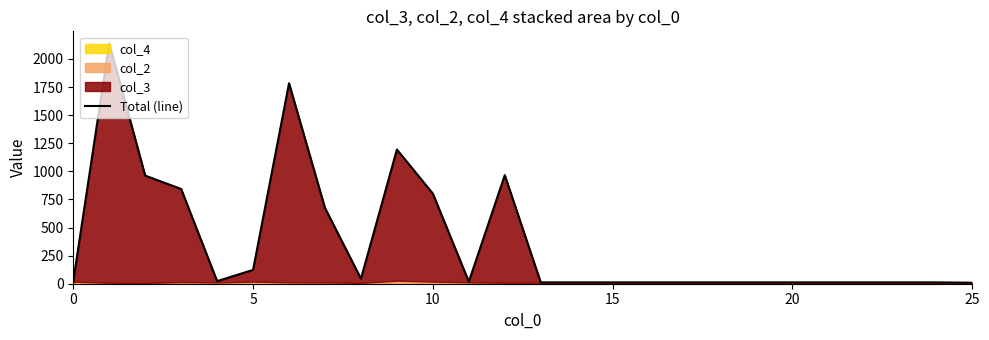

How many data points are above 18?

12